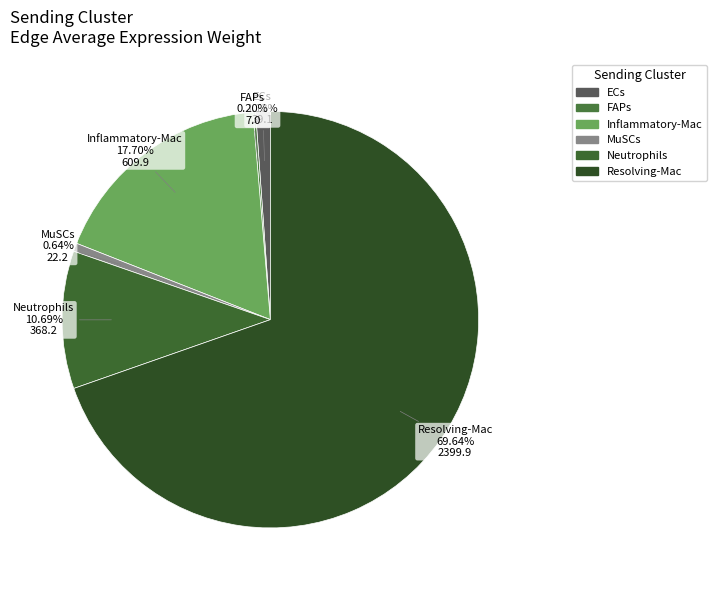

Is there any slice that represents more than half of the pie?

Yes